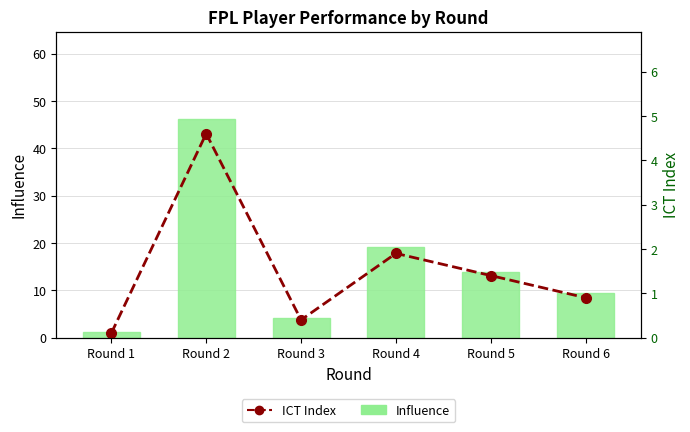

At which category does the chart reach its peak across all series?

Round 2